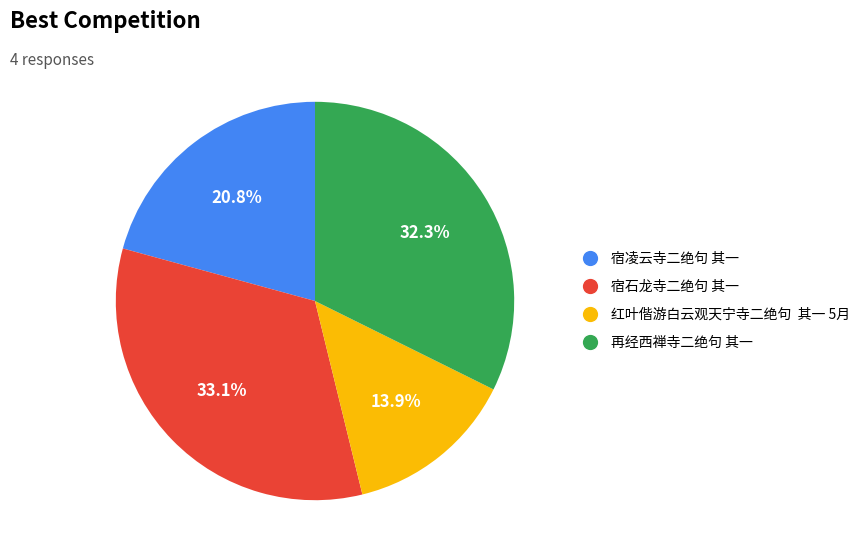

Is there a majority slice in this chart?

No